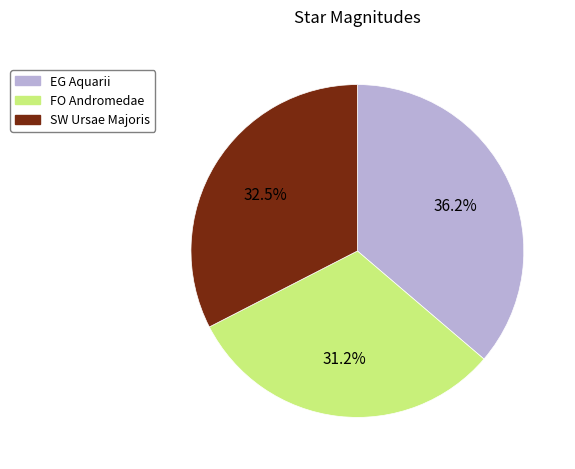

To the nearest percent, what is the combined percentage of EG Aquarii and FO Andromedae?

67%